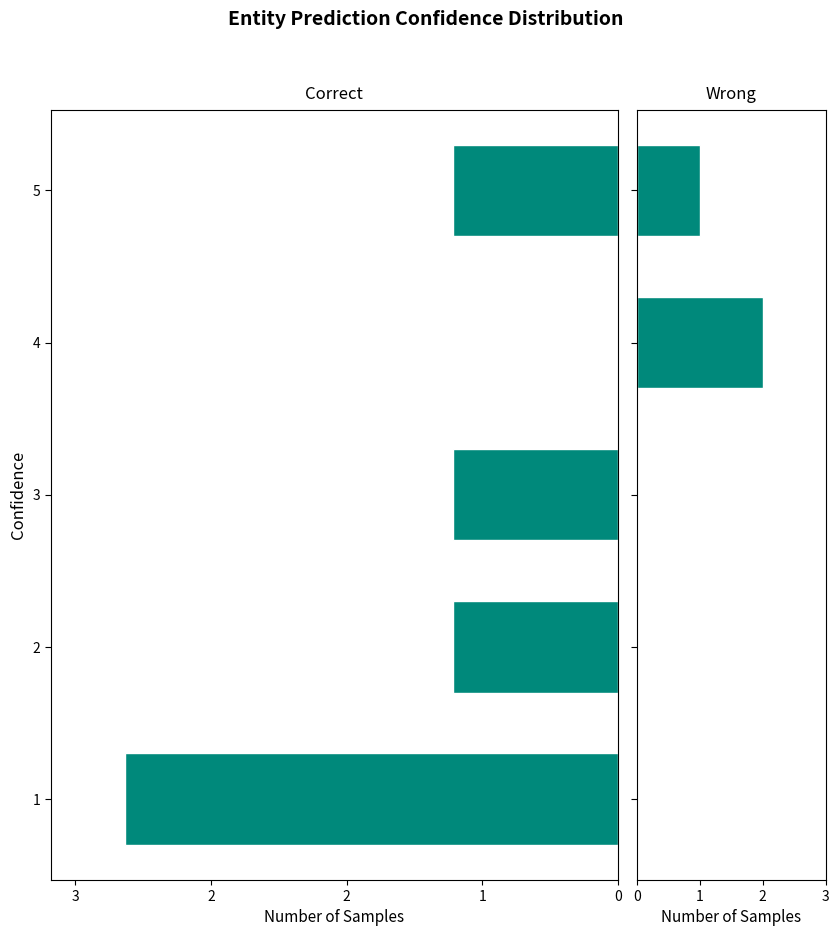

How many distinct data groups are displayed?

2